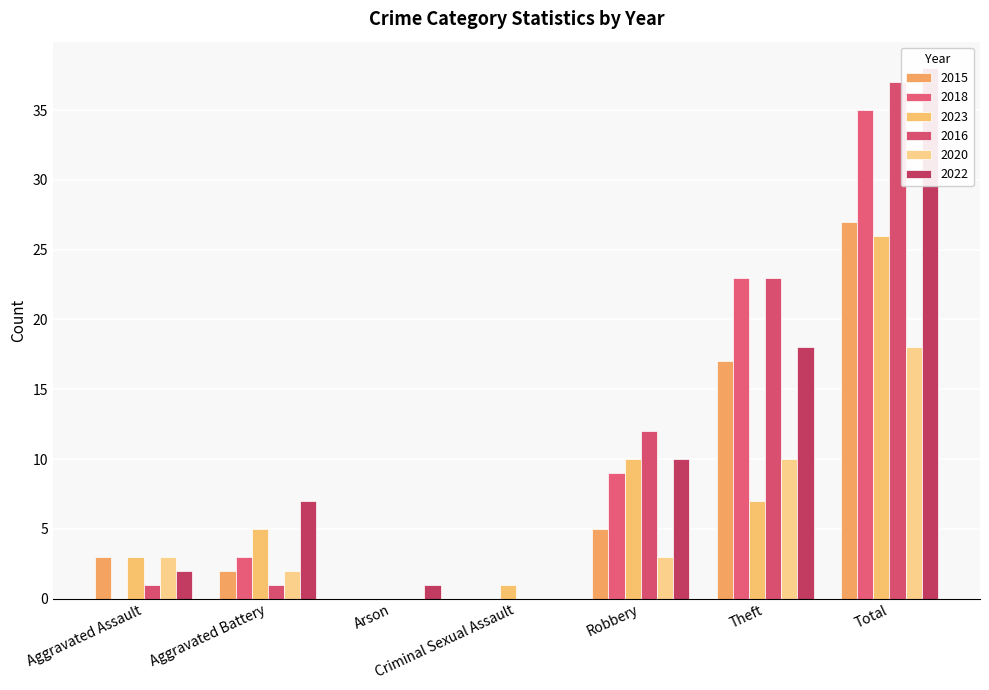

What is the average value of the 2023 series?

7